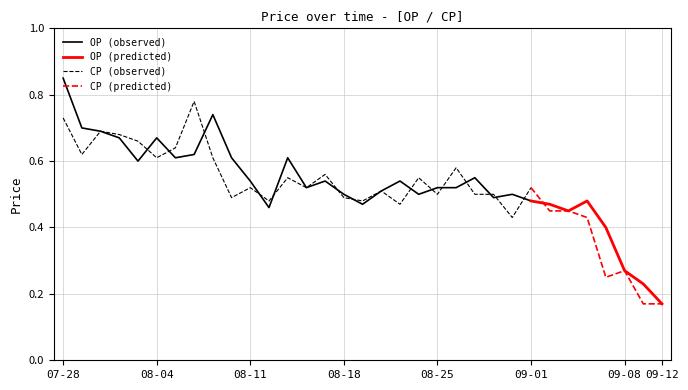

Reading left to right, list all the values displayed in this chart.

OP: 2017-07-28=0.8	2017-07-31=0.7	2017-08-01=0.7	2017-08-02=0.7	2017-08-03=0.6	2017-08-04=0.7	2017-08-07=0.6	2017-08-08=0.6	2017-08-09=0.7	2017-08-10=0.6	2017-08-11=0.5	2017-08-14=0.5	2017-08-15=0.6	2017-08-16=0.5	2017-08-17=0.5	2017-08-18=0.5	2017-08-21=0.5	2017-08-22=0.5	2017-08-23=0.5	2017-08-24=0.5	2017-08-25=0.5	2017-08-28=0.5	2017-08-29=0.6	2017-08-30=0.5	2017-08-31=0.5	2017-09-01=0.5	2017-09-04=0.5	2017-09-05=0.5	2017-09-06=0.5	2017-09-07=0.4	2017-09-08=0.3	2017-09-11=0.2	2017-09-12=0.2
CP: 2017-07-28=0.7	2017-07-31=0.6	2017-08-01=0.7	2017-08-02=0.7	2017-08-03=0.7	2017-08-04=0.6	2017-08-07=0.6	2017-08-08=0.8	2017-08-09=0.6	2017-08-10=0.5	2017-08-11=0.5	2017-08-14=0.5	2017-08-15=0.6	2017-08-16=0.5	2017-08-17=0.6	2017-08-18=0.5	2017-08-21=0.5	2017-08-22=0.5	2017-08-23=0.5	2017-08-24=0.6	2017-08-25=0.5	2017-08-28=0.6	2017-08-29=0.5	2017-08-30=0.5	2017-08-31=0.4	2017-09-01=0.5	2017-09-04=0.5	2017-09-05=0.5	2017-09-06=0.4	2017-09-07=0.2	2017-09-08=0.3	2017-09-11=0.2	2017-09-12=0.2